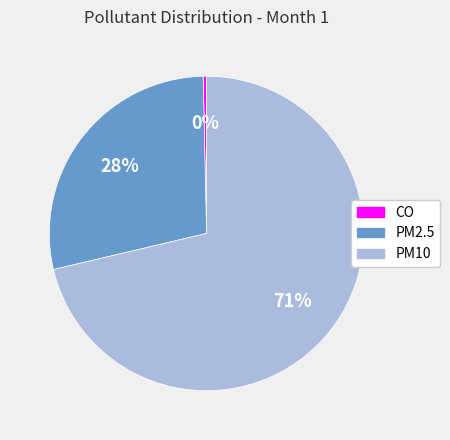

How many segments does this pie chart have?

3